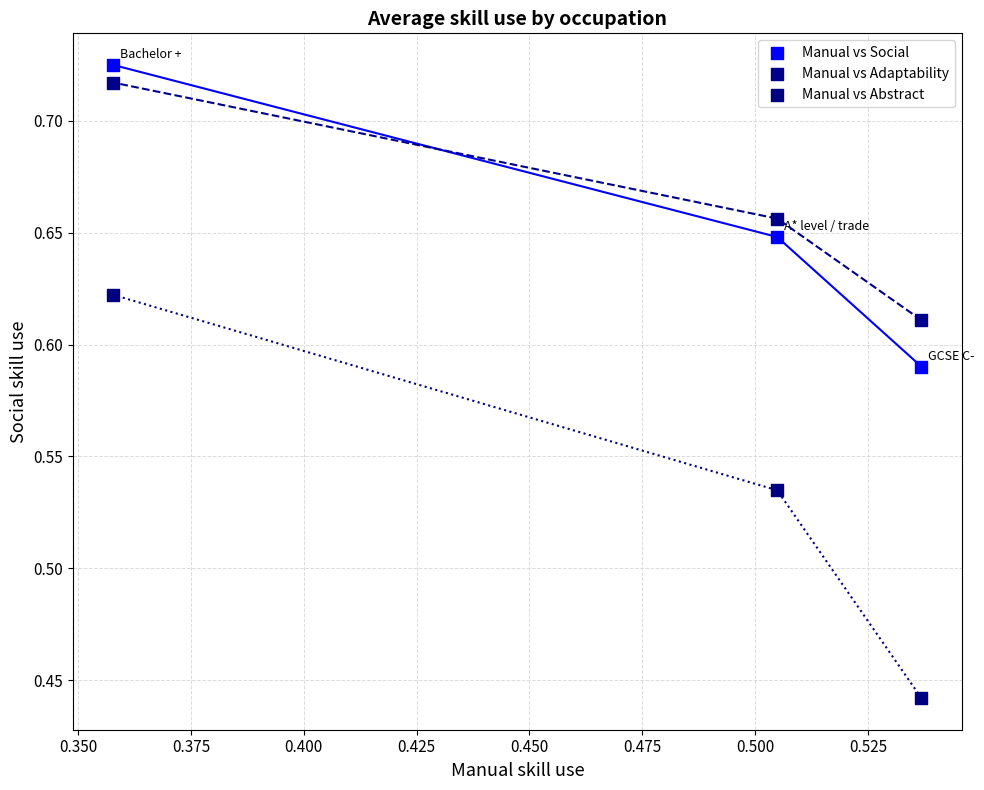

Which series has the largest Y range (max minus min)?

Manual vs Abstract